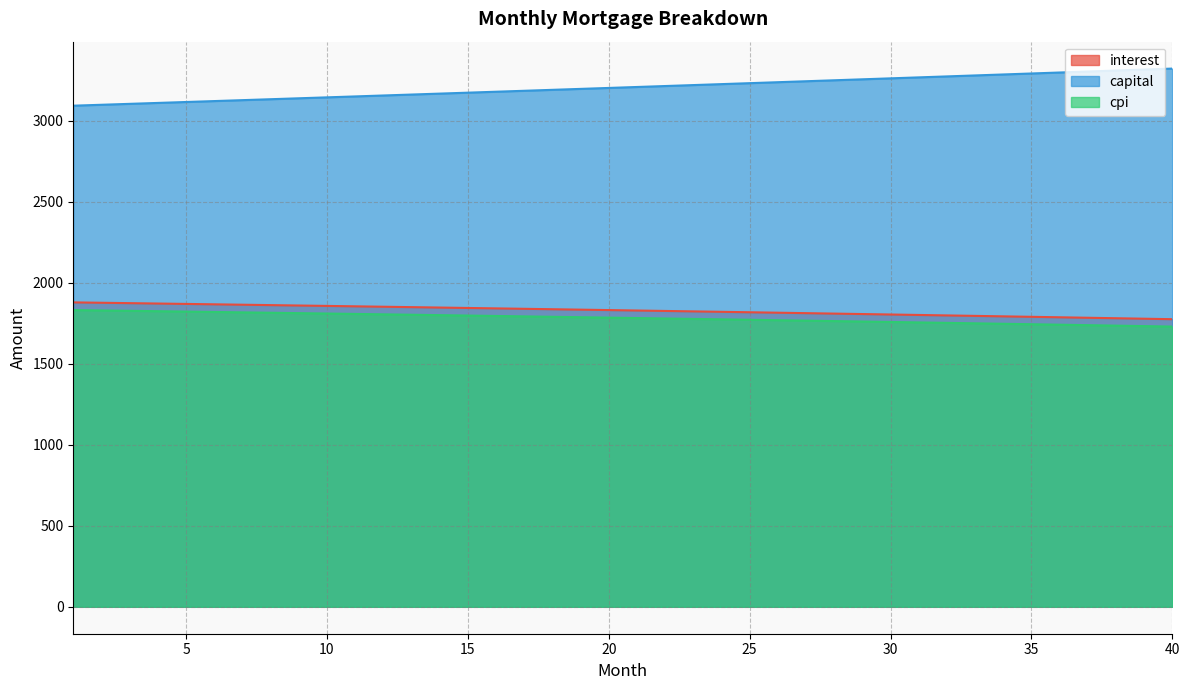

Reading left to right, what are all the values shown in this chart?

interest: 1=1878.4	2=1876.1	3=1873.7	4=1871.3	5=1868.9	6=1866.5	7=1864.0	8=1861.6	9=1859.1	10=1856.6	11=1854.1	12=1851.6	13=1849.1	14=1846.5	15=1844.0	16=1841.4	17=1838.8	18=1836.2	19=1833.5	20=1830.9	21=1828.2	22=1825.6	23=1822.9	24=1820.2	25=1817.5	26=1814.7	27=1812.0	28=1809.2	29=1806.4	30=1803.6	31=1800.8	32=1798.0	33=1795.1	34=1792.2	35=1789.4	36=1786.5	37=1783.5	38=1780.6	39=1777.6	40=1774.7
capital: 1=3092.1	2=3097.7	3=3103.4	4=3109.1	5=3114.8	6=3120.5	7=3126.2	8=3132.0	9=3137.7	10=3143.5	11=3149.2	12=3155.0	13=3160.8	14=3166.6	15=3172.4	16=3178.2	17=3184.0	18=3189.9	19=3195.7	20=3201.6	21=3207.5	22=3213.3	23=3219.2	24=3225.1	25=3231.0	26=3237.0	27=3242.9	28=3248.8	29=3254.8	30=3260.8	31=3266.7	32=3272.7	33=3278.7	34=3284.7	35=3290.8	36=3296.8	37=3302.8	38=3308.9	39=3315.0	40=3321.0
cpi: 1=1831.0	2=1828.7	3=1826.4	4=1824.0	5=1821.6	6=1819.3	7=1816.9	8=1814.5	9=1812.0	10=1809.6	11=1807.1	12=1804.7	13=1802.2	14=1799.7	15=1797.2	16=1794.6	17=1792.1	18=1789.5	19=1786.9	20=1784.3	21=1781.7	22=1779.1	23=1776.5	24=1773.8	25=1771.1	26=1768.5	27=1765.8	28=1763.0	29=1760.3	30=1757.6	31=1754.8	32=1752.0	33=1749.2	34=1746.4	35=1743.6	36=1740.7	37=1737.8	38=1735.0	39=1732.1	40=1729.2